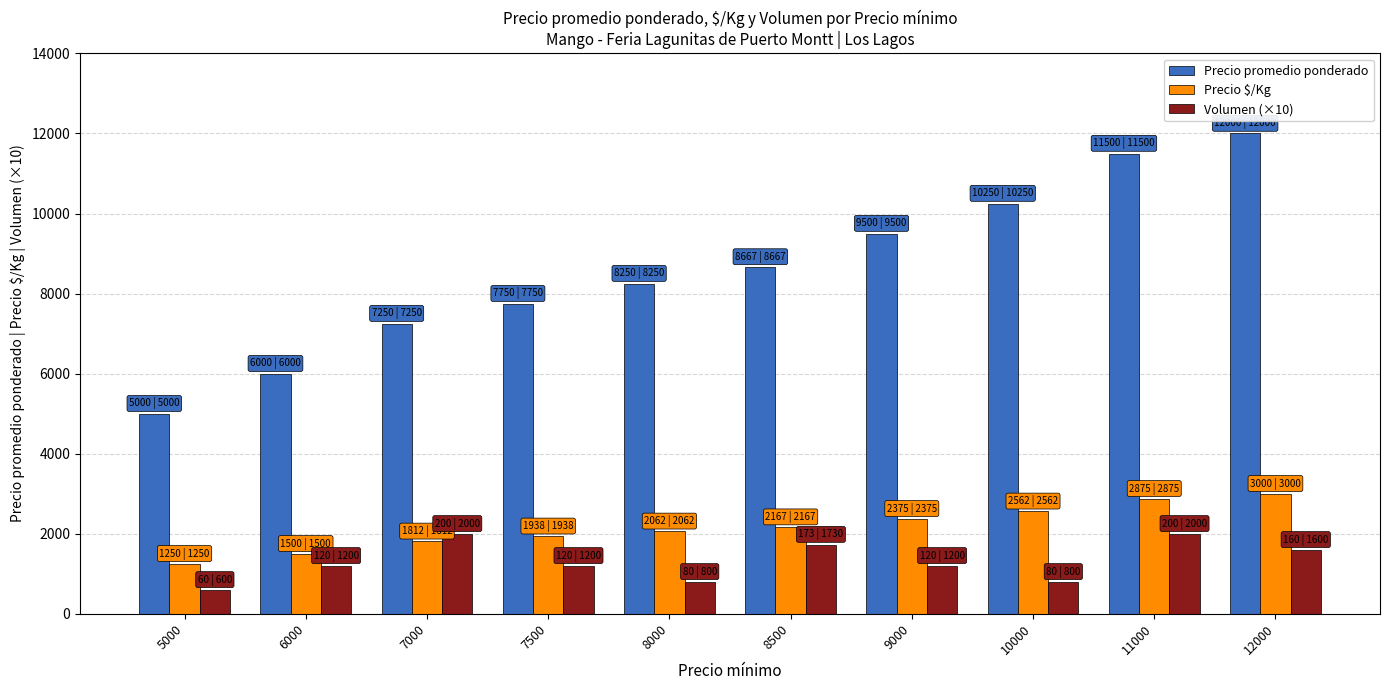

How many bars are there in total?

30